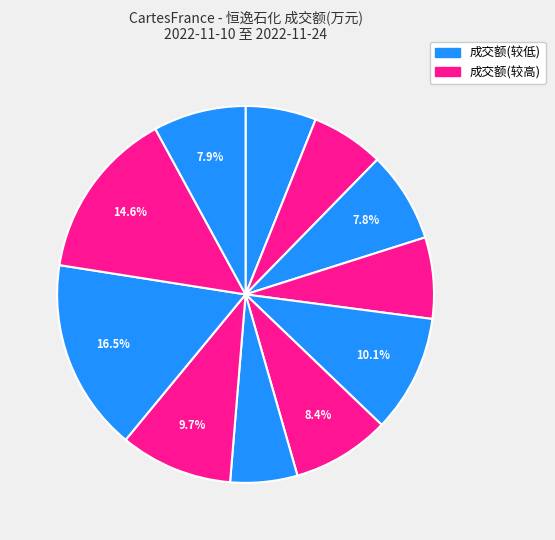

Count the number of slices in the pie.

11